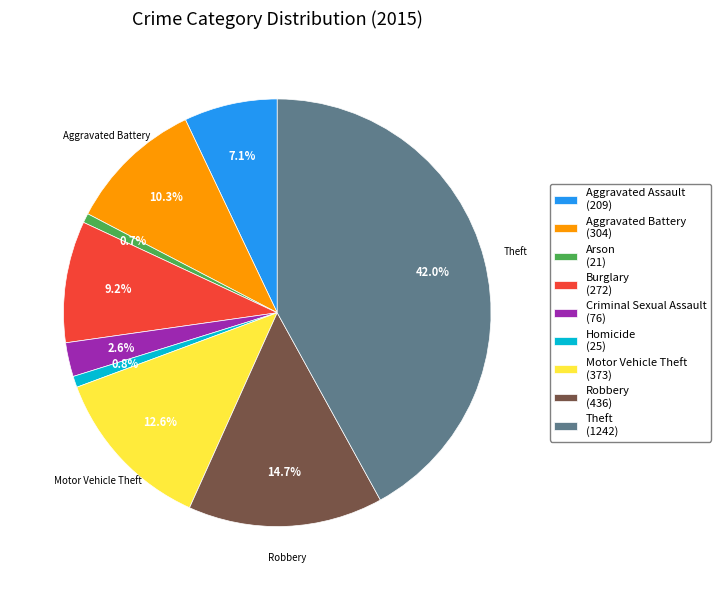

Approximately how many times larger is the value at Robbery (436) compared to Motor Vehicle Theft (373)?

1.2